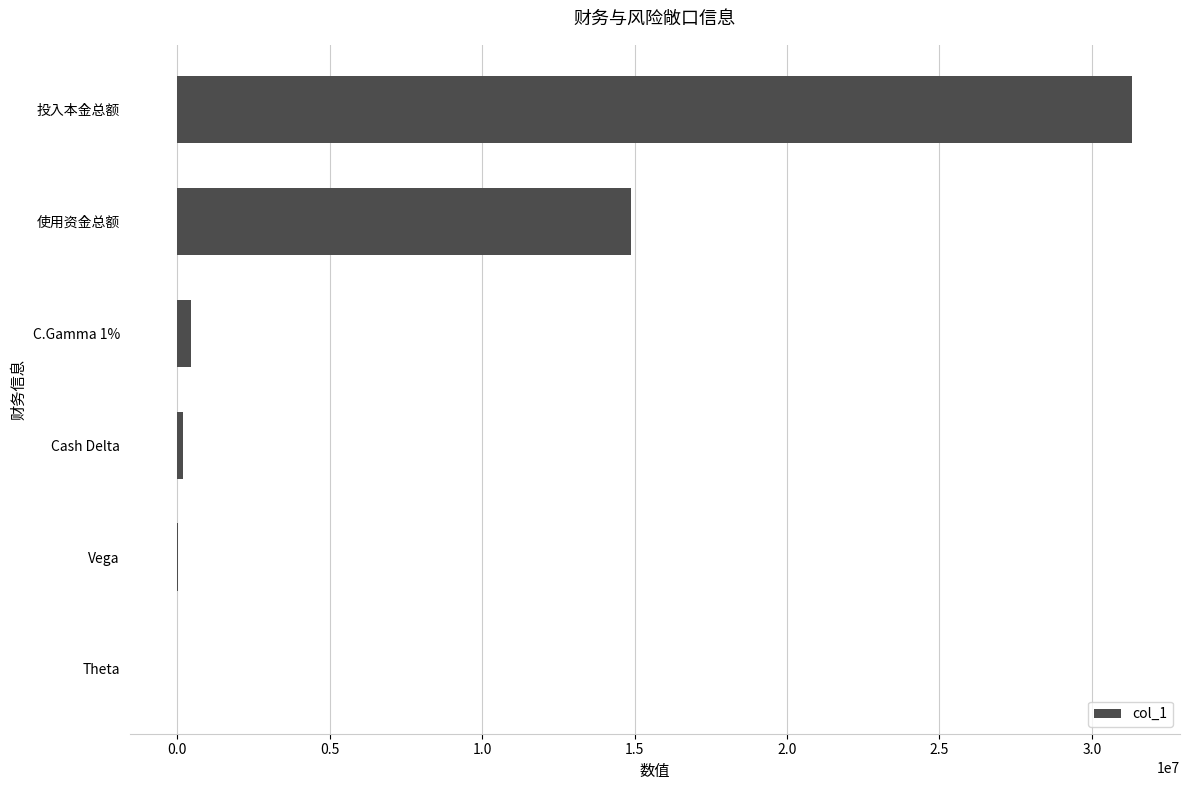

Count the number of data series in this chart.

1